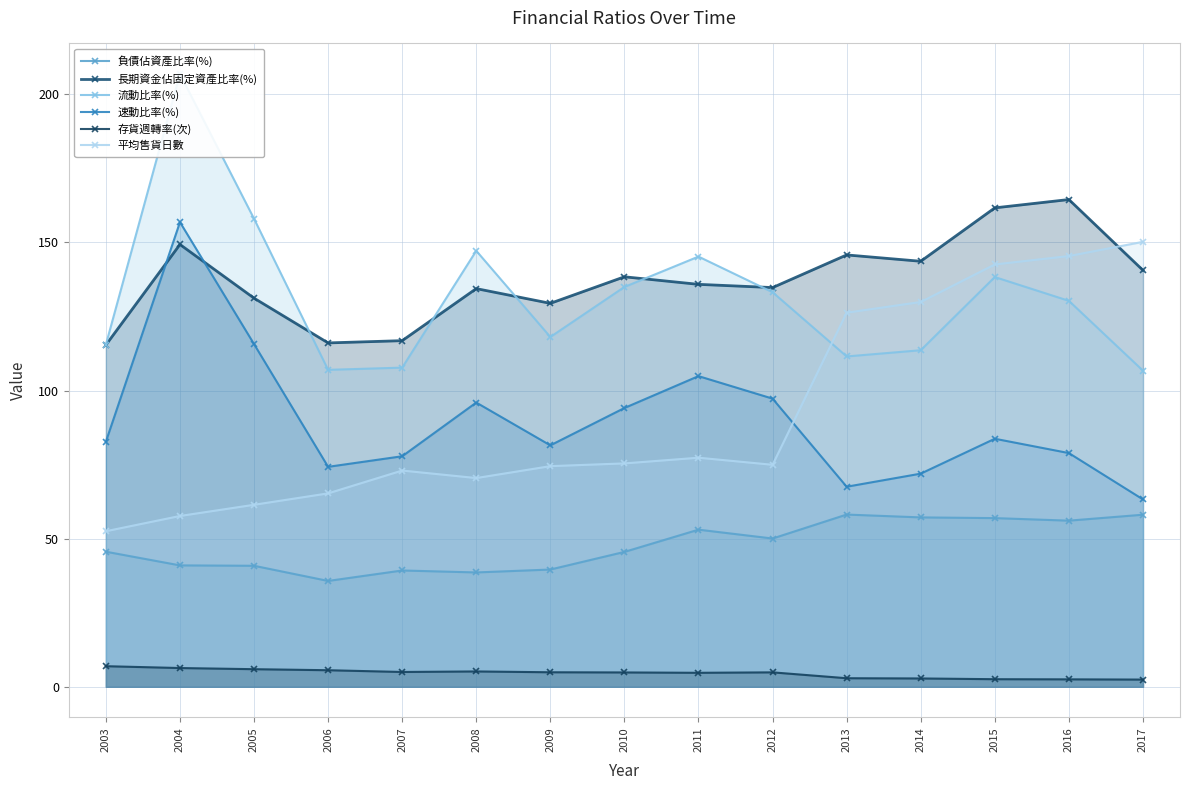

Is it true that 長期資金佔固定資產比率(%) equals 195.1 at 2008?

False